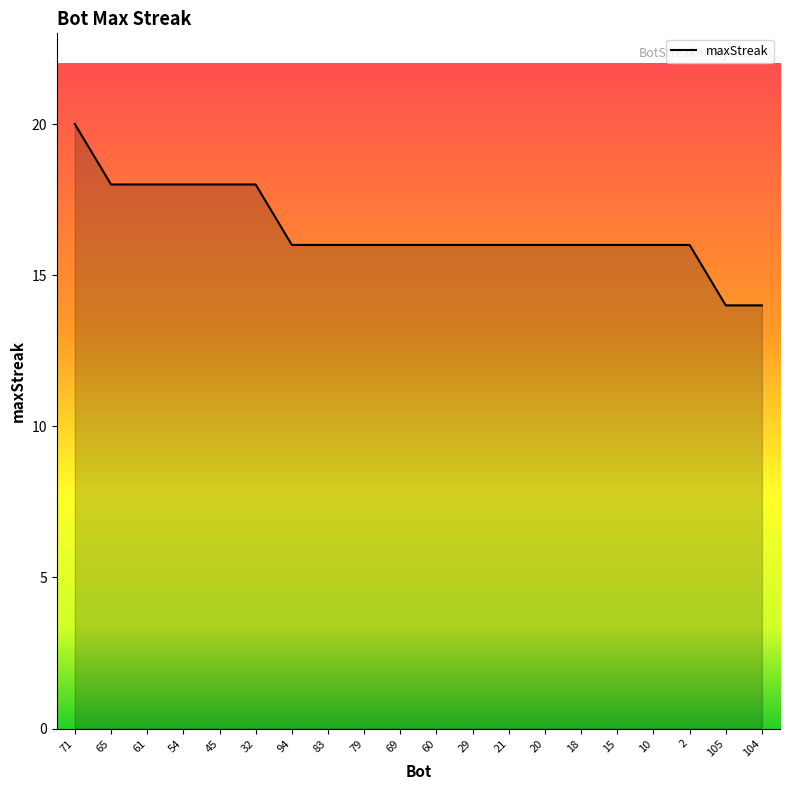

What value does the data have at 21?

16